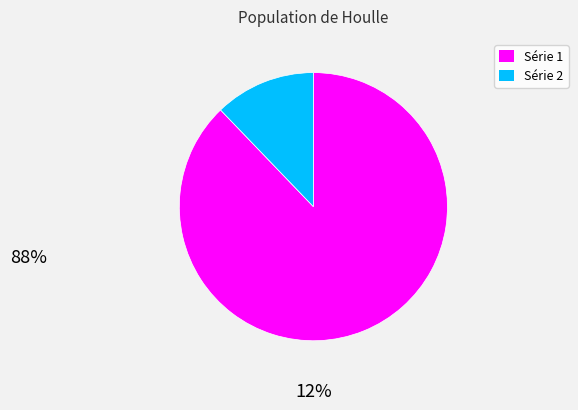

Does any single category account for the majority?

Yes